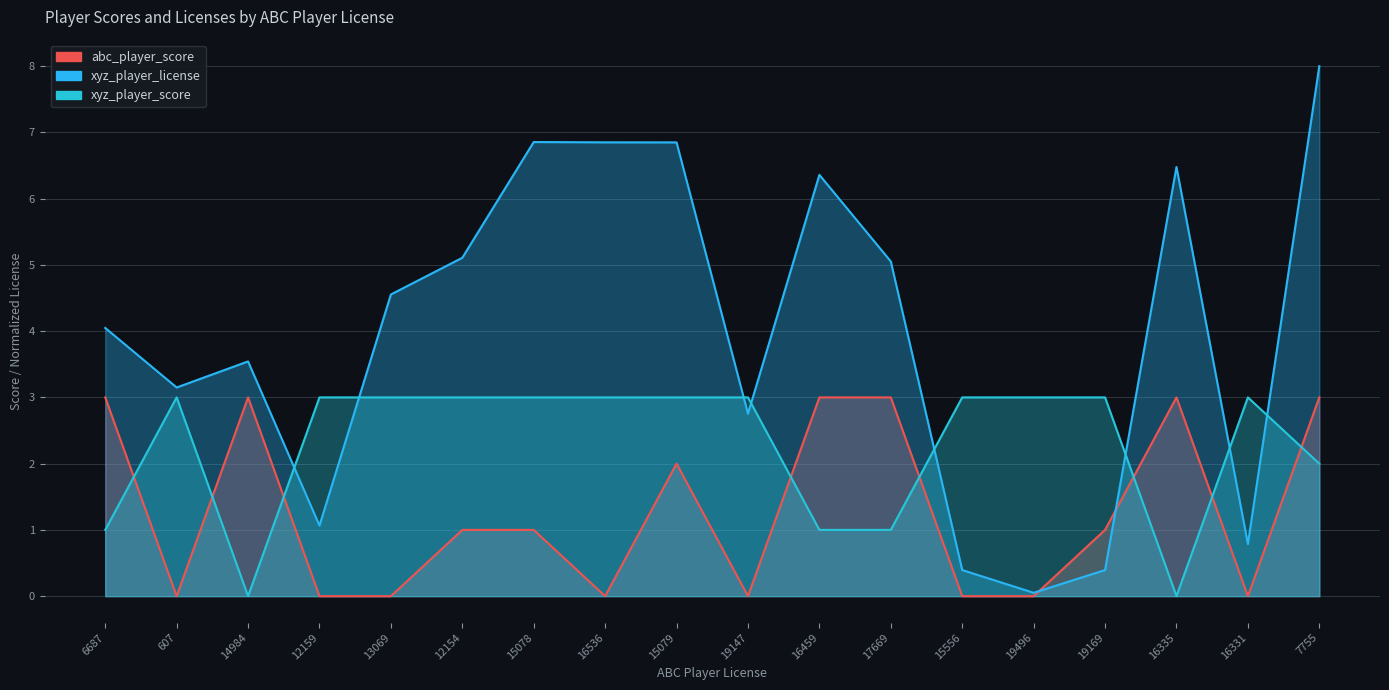

Count the number of data series in this chart.

3